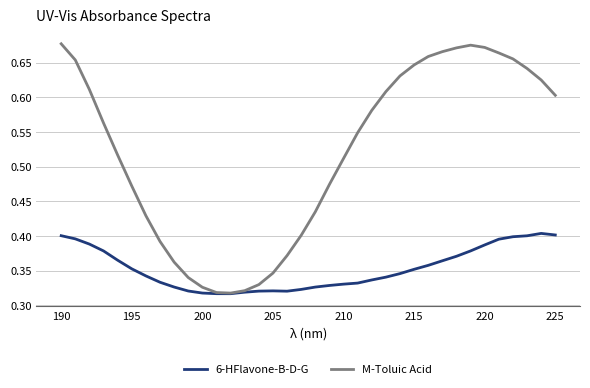

How many interior local valleys does the M-Toluic Acid series have?

1